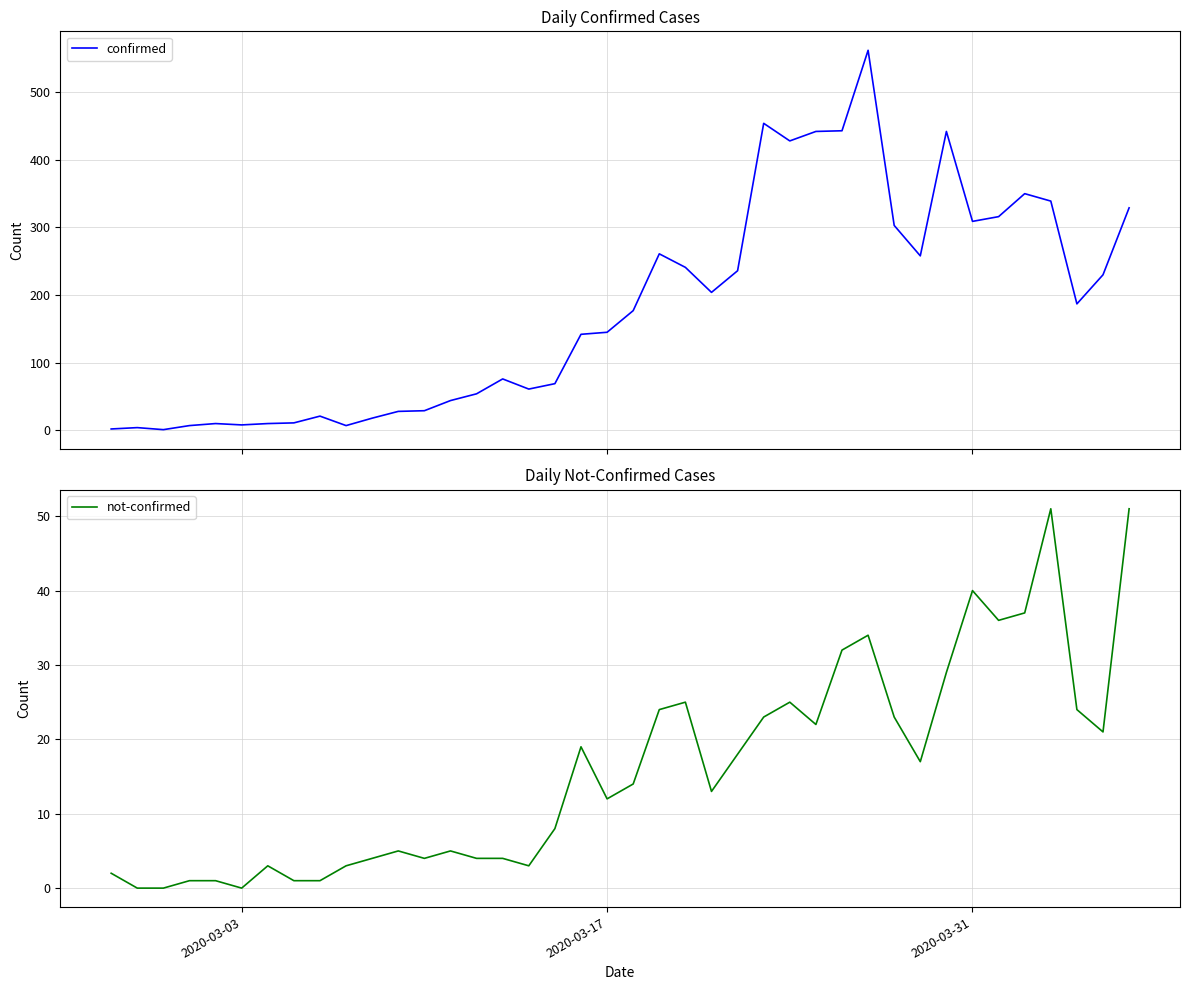

True or false: not-confirmed has a value of 12 at 2020-03-17.

True